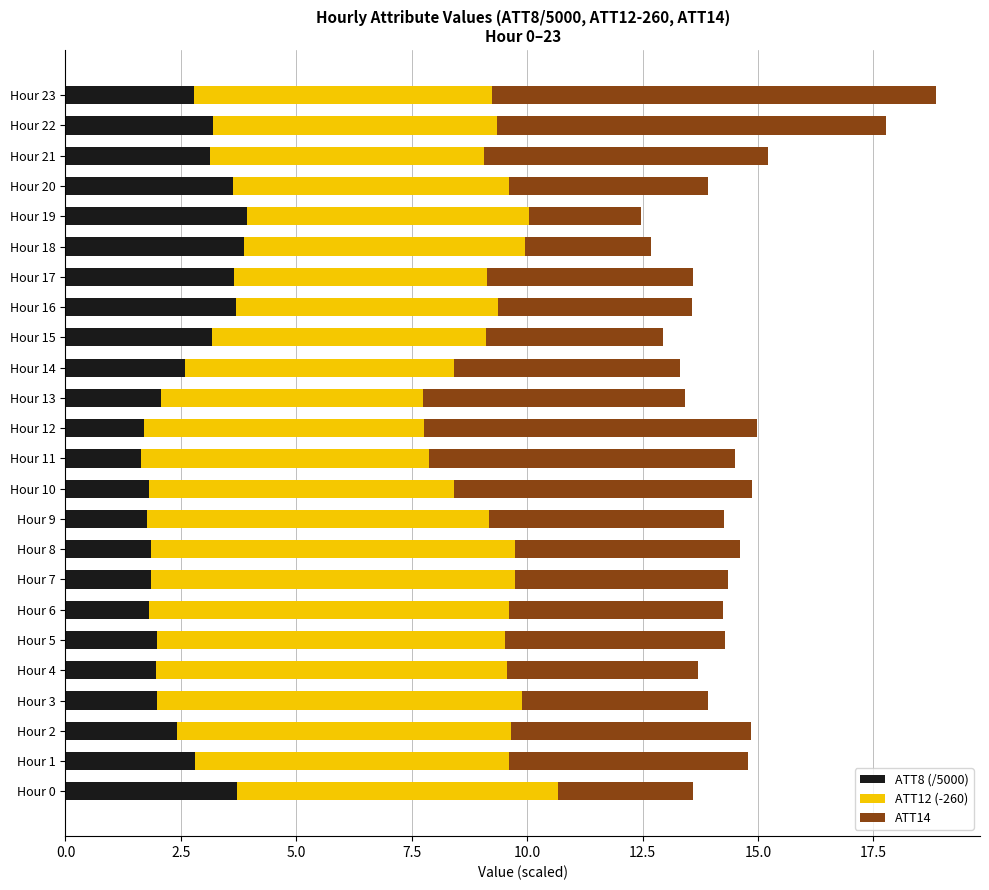

What is the maximum value for ATT8 (/5000)?

3.9